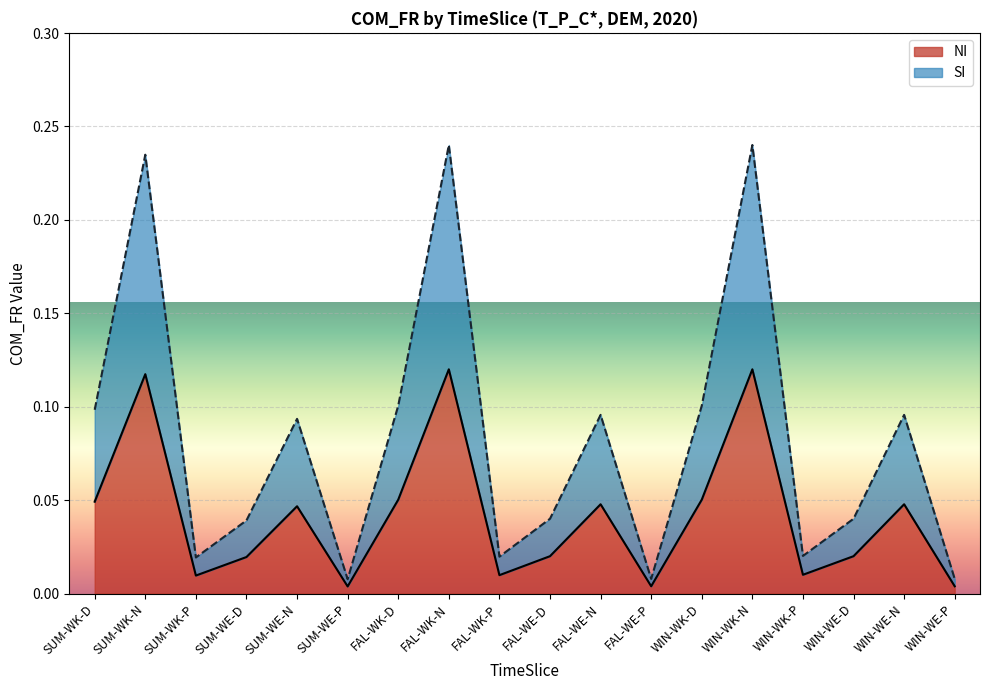

What is the sum of the NI values at SUM-WK-P and FAL-WE-N?

0.1